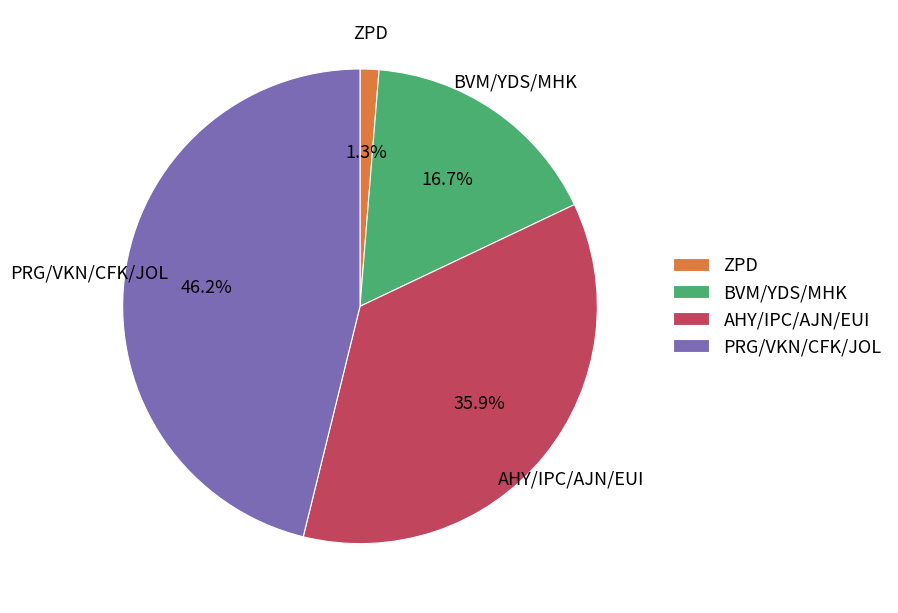

Is there a majority slice in this chart?

No